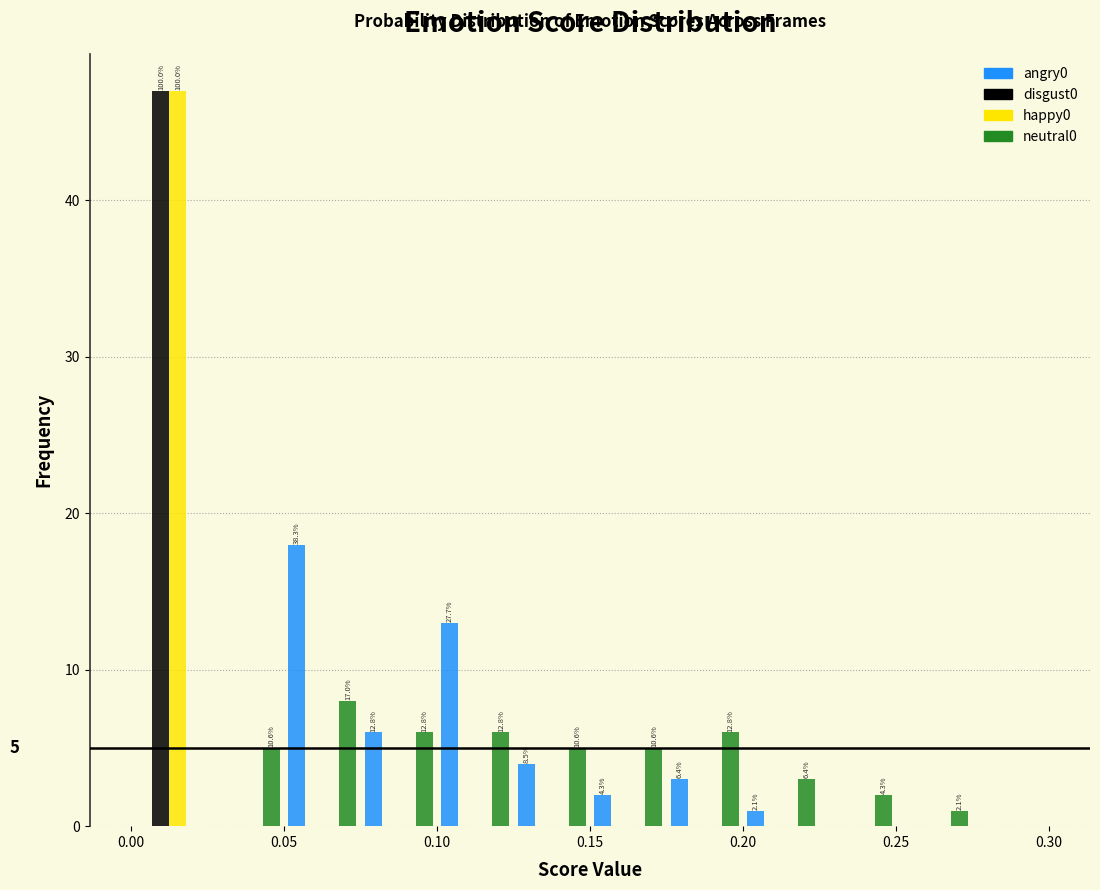

In the disgust0 series, which range on the x-axis has the tallest bar?

0.000 to 0.025